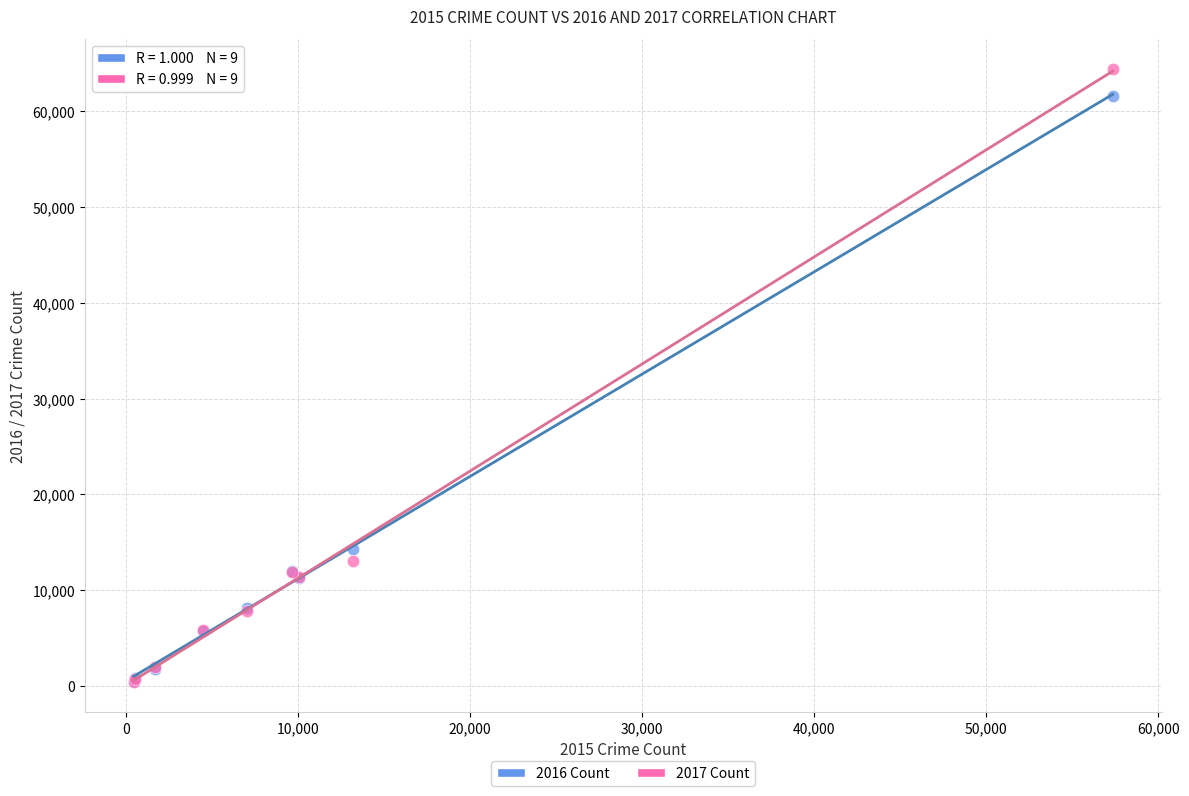

Across all series, what Y value is closest to 32412?

14289